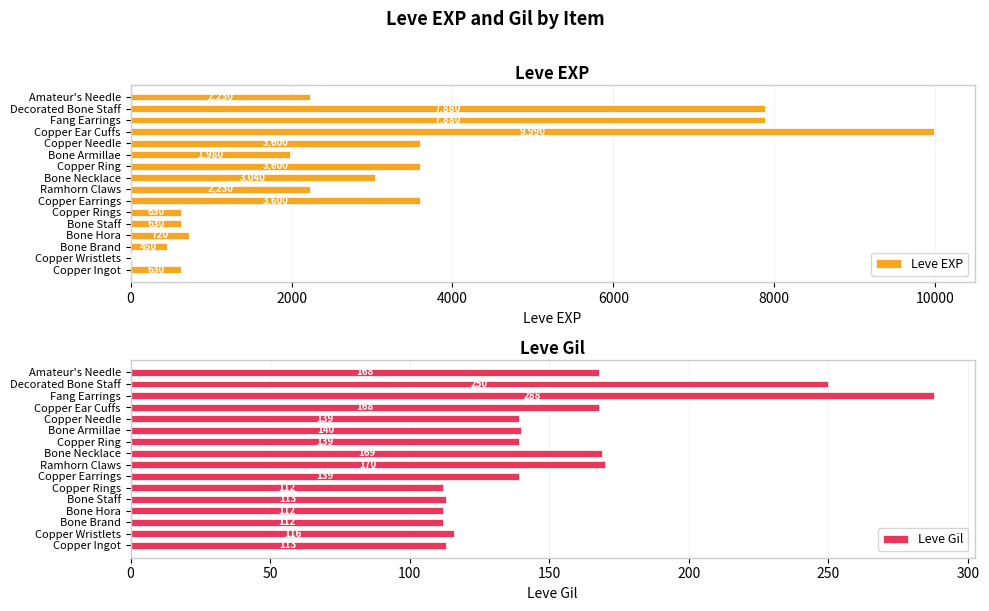

What is the approximate value of Leve EXP at Decorated Bone Staff?

7880